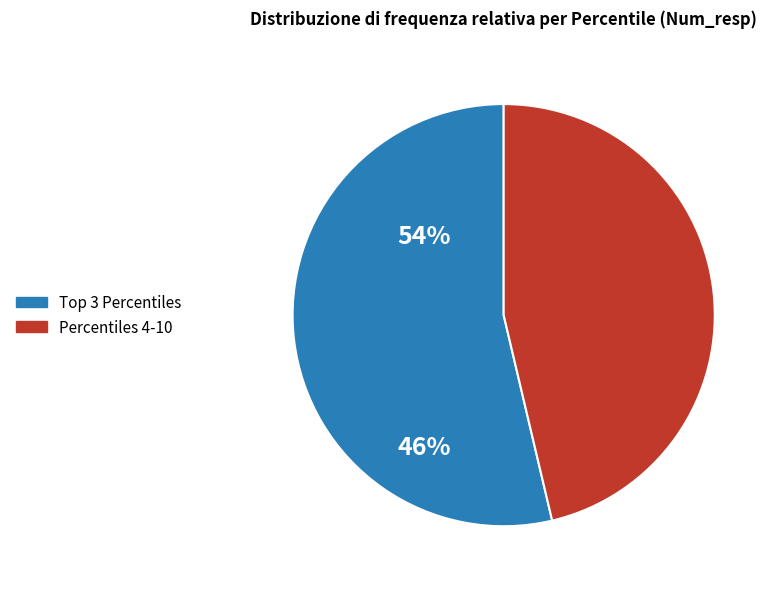

Which slice represents more than half of the pie?

Top 3 Percentiles